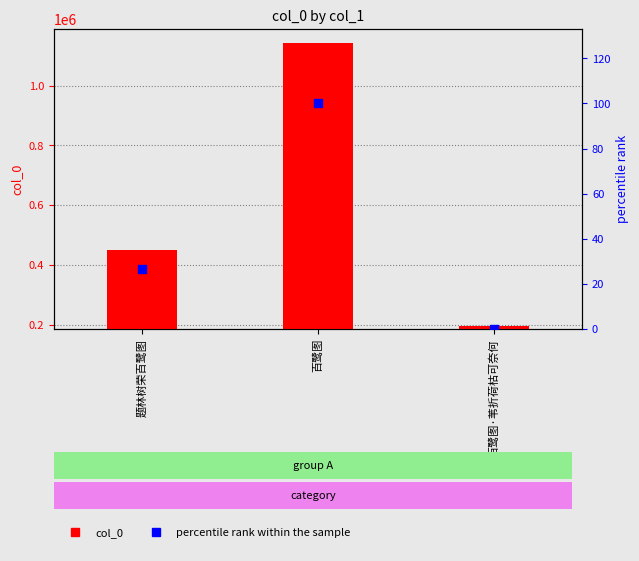

Which series has the widest spread of Y values?

col_0